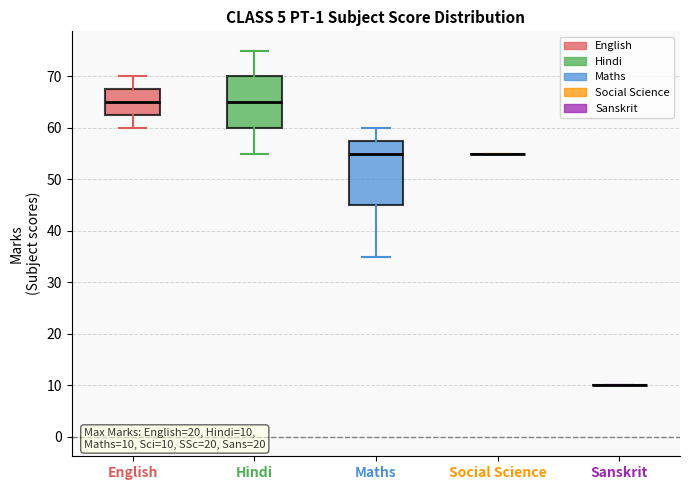

Comparing the boxes themselves (not the whiskers), which one is the tallest?

Maths